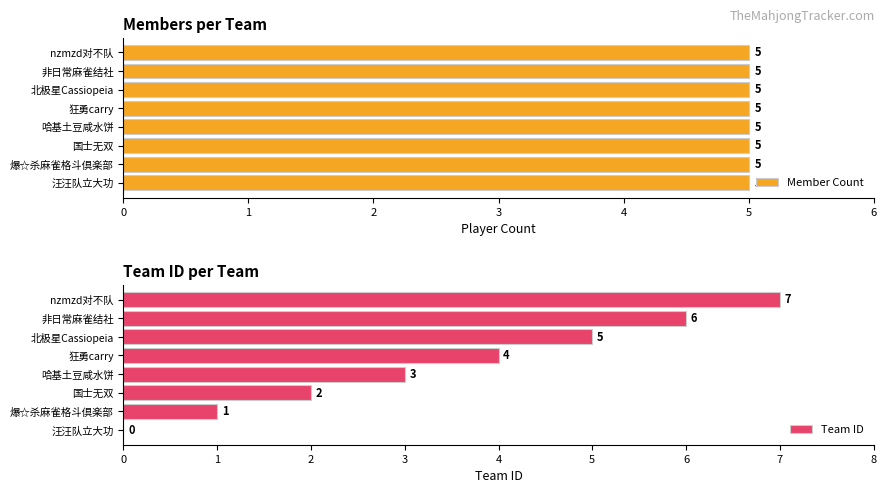

True or false: Team ID has a value of 5 at 北极星Cassiopeia.

True